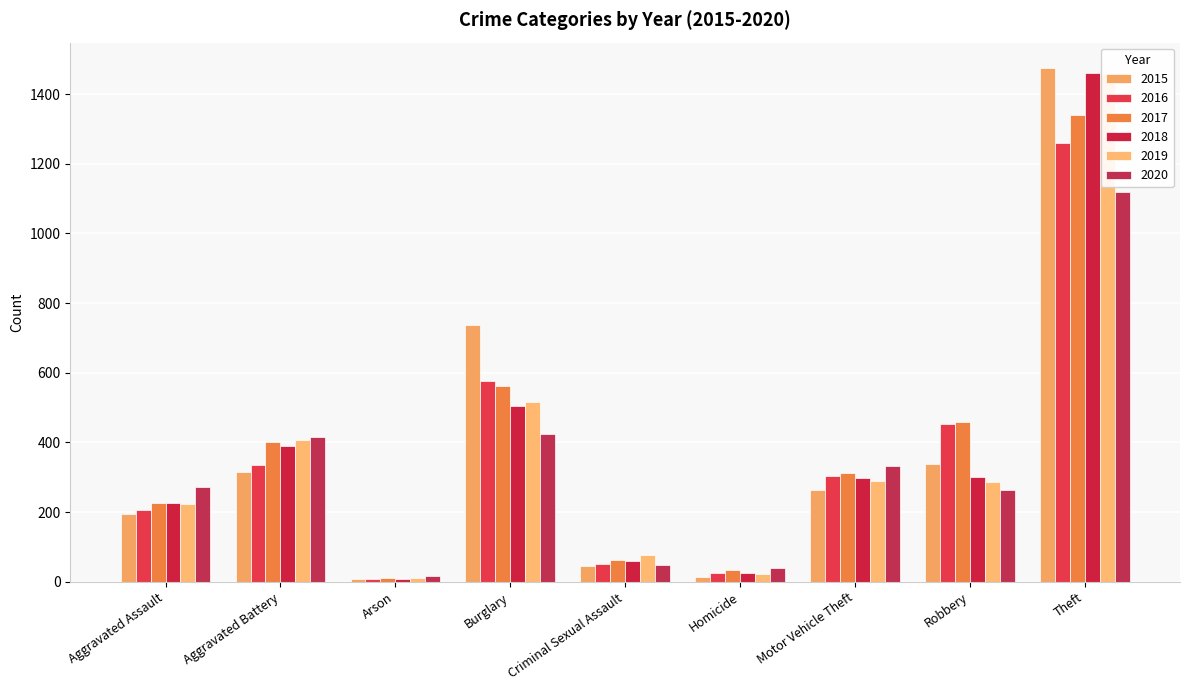

How many values in the 2020 series exceed 273?

4